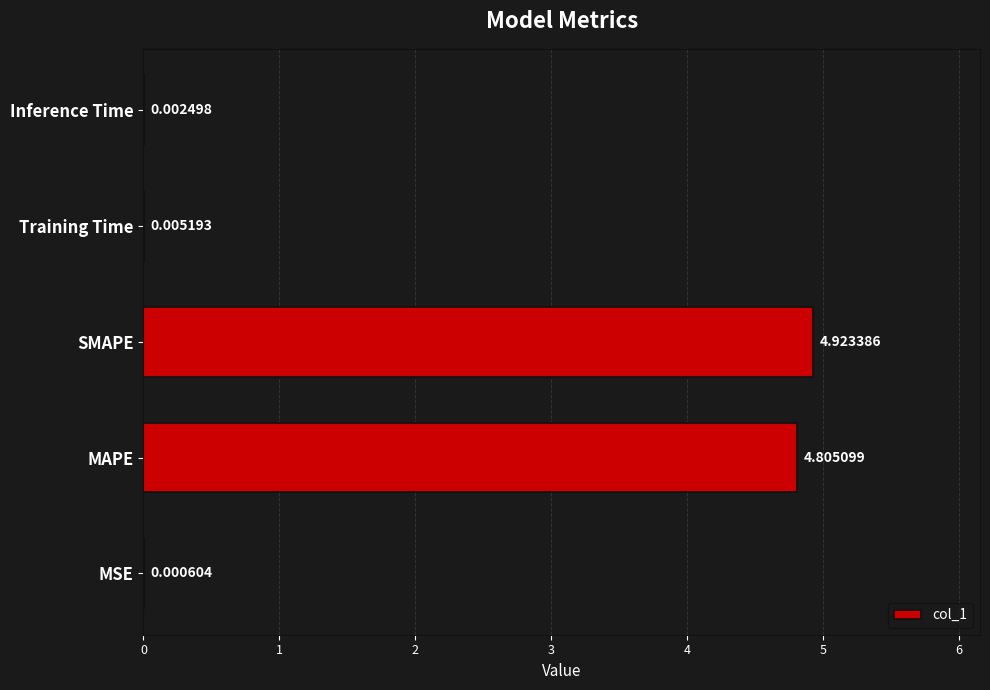

At which category does the chart reach its peak across all series?

SMAPE